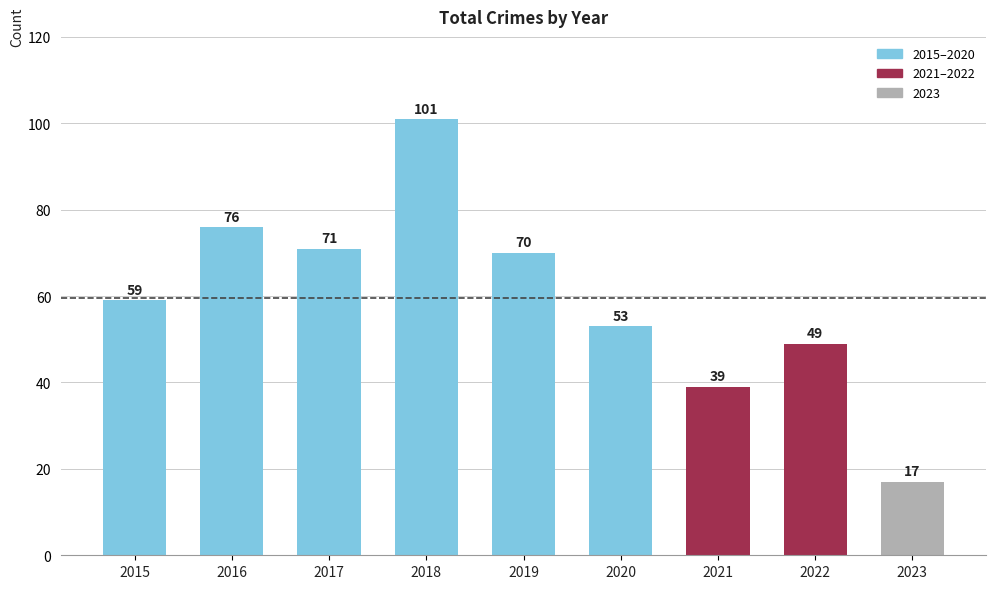

What is the approximate value at 2020, to the nearest 5?

55